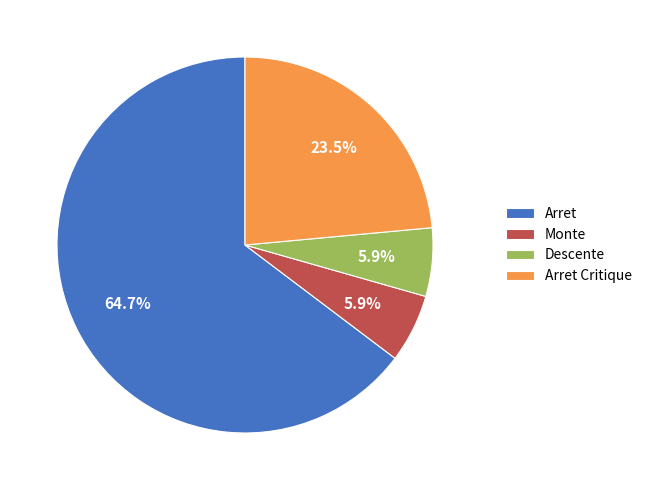

Is there any slice that represents more than half of the pie?

Yes